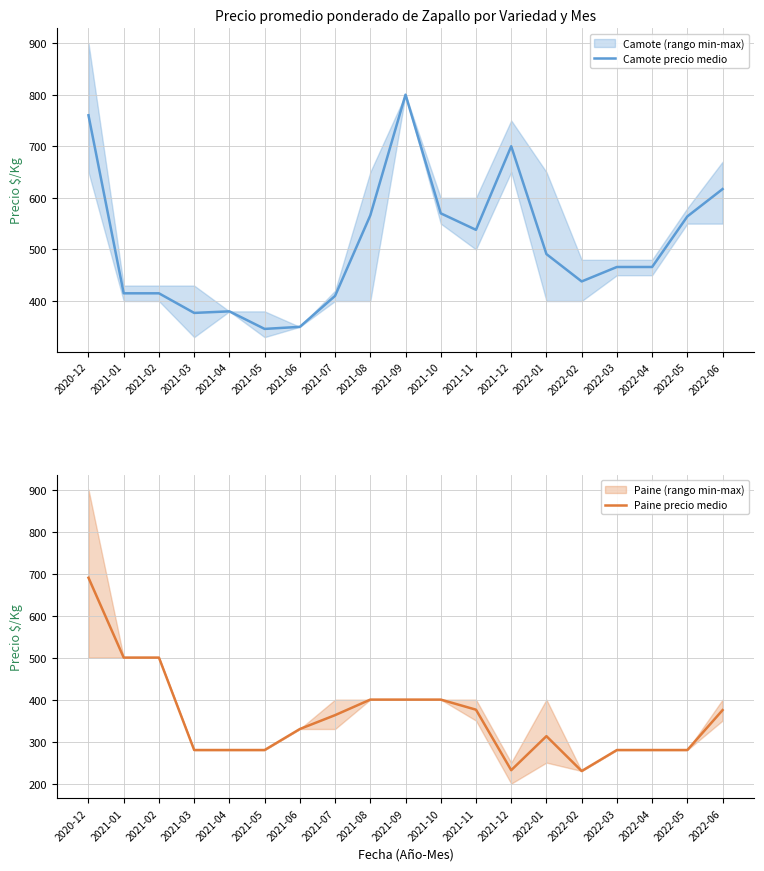

What is the difference between the maximum and minimum values in the Camote precio medio series?

454